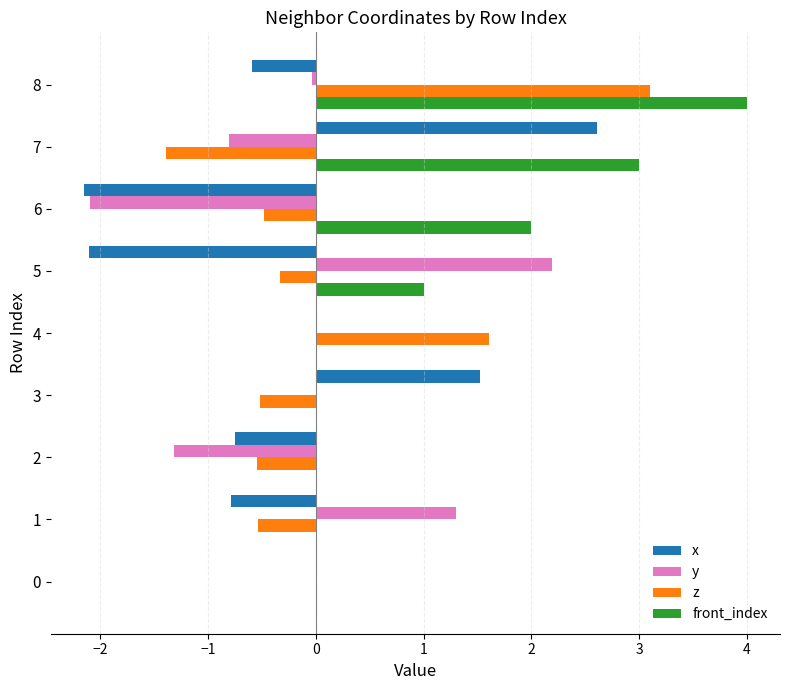

At which category is the sum across all series the highest?

8